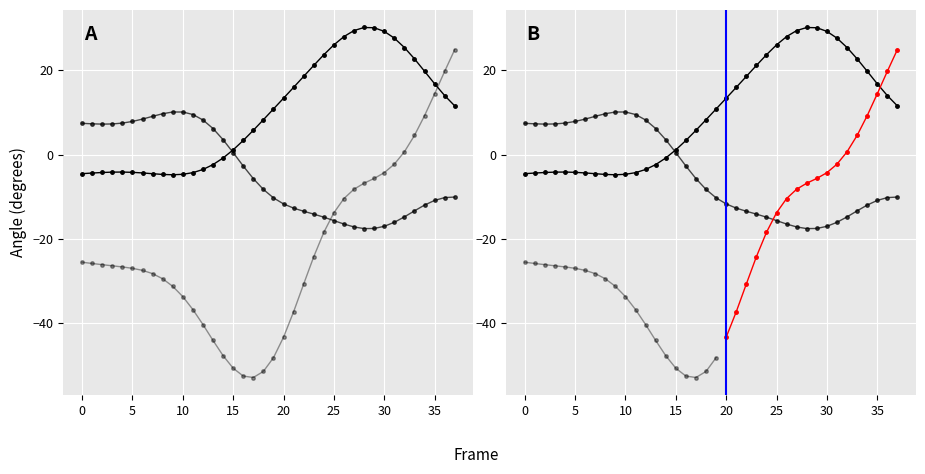

How many values in the Y series are below -8?

20